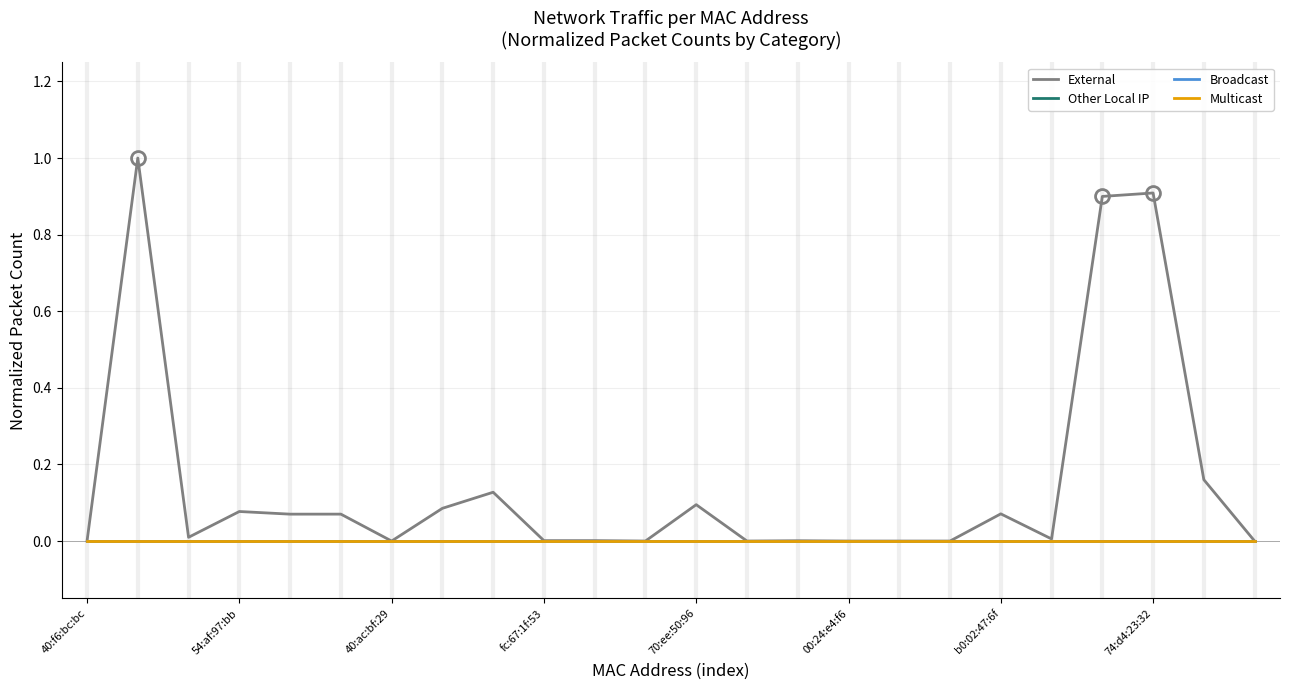

Does the chart display data point markers on the line(s)?

No